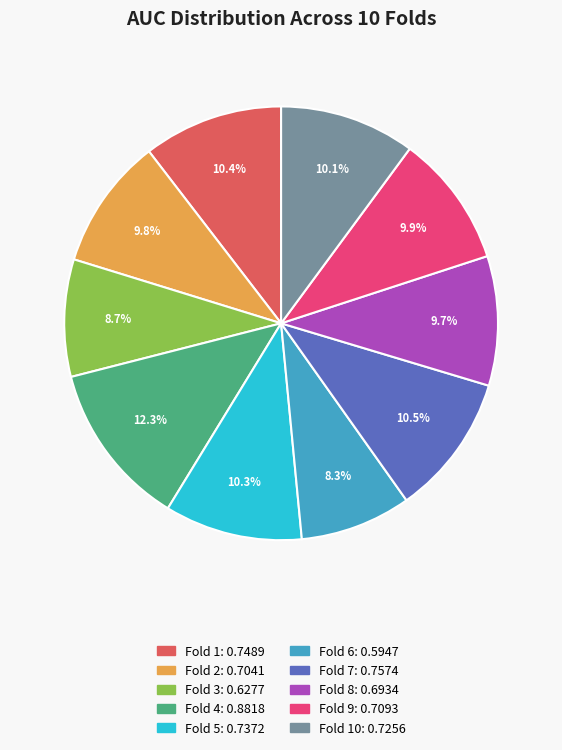

Is there a majority slice in this chart?

No